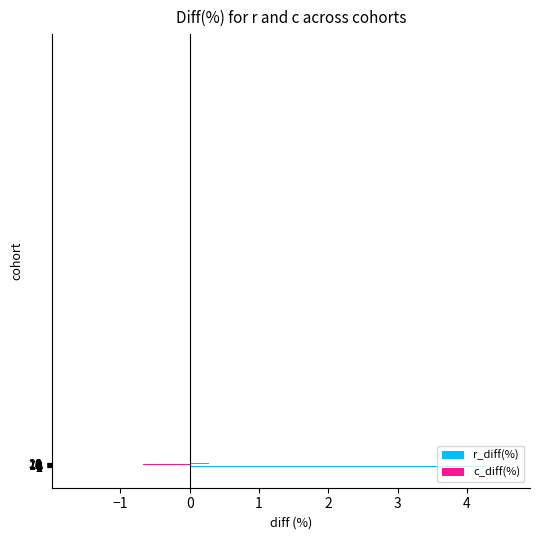

What is the difference between the maximum and minimum values?

4.6